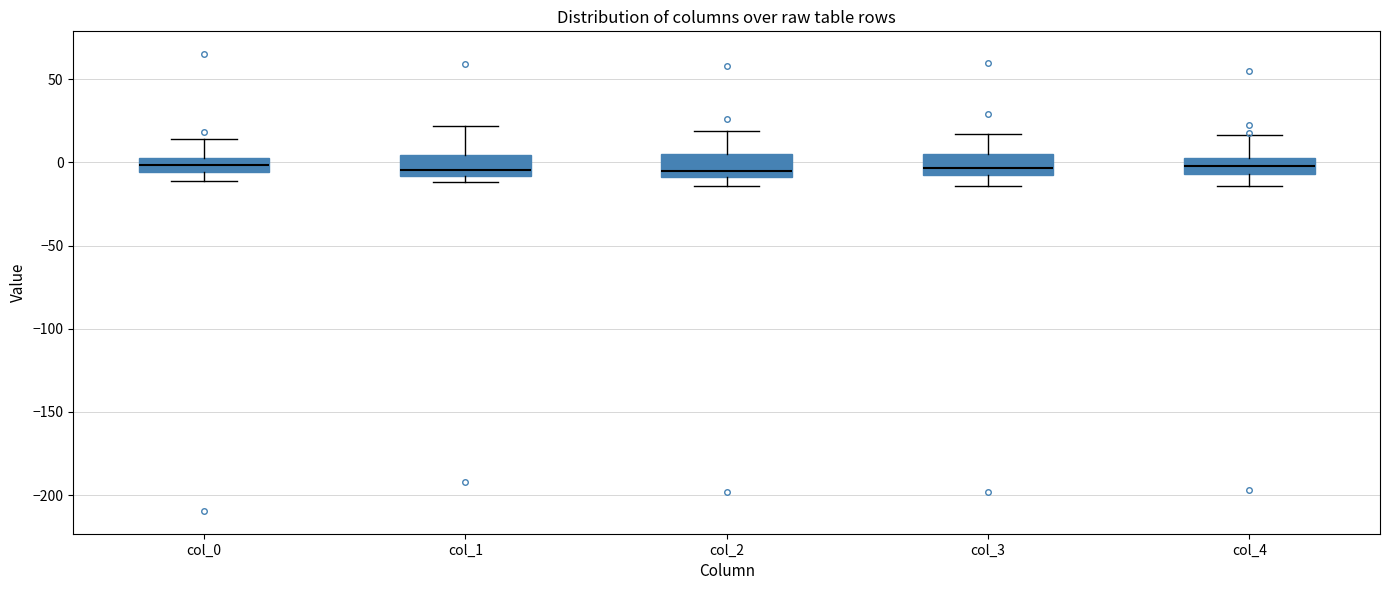

Where does the median line of the box for col_2 sit on the y-axis? The values are not printed on the chart, so give them approximately, as read against the axis.

-5